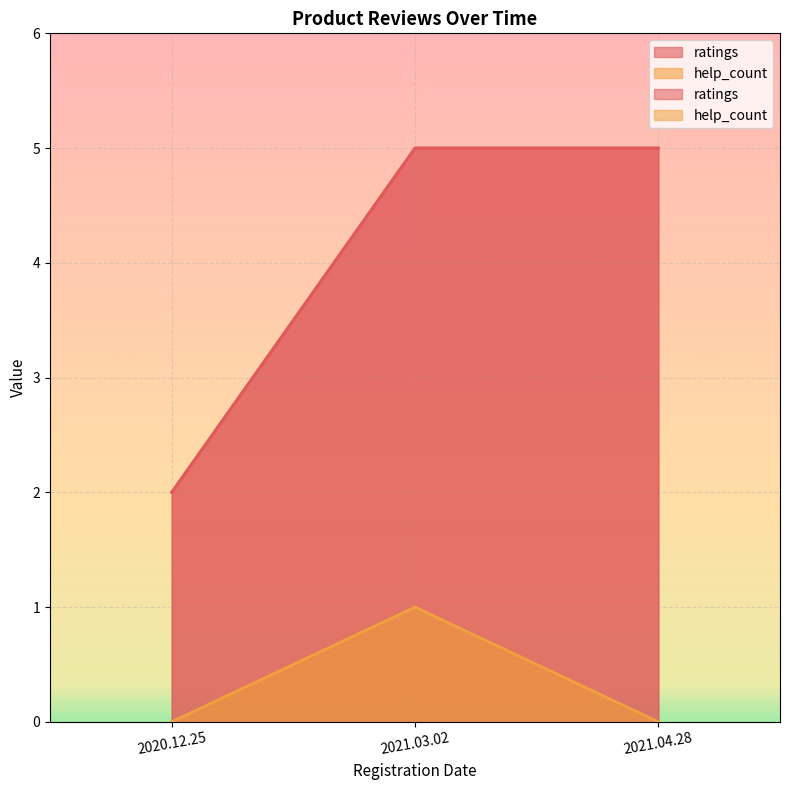

At which label does ratings reach its peak?

2021.03.02